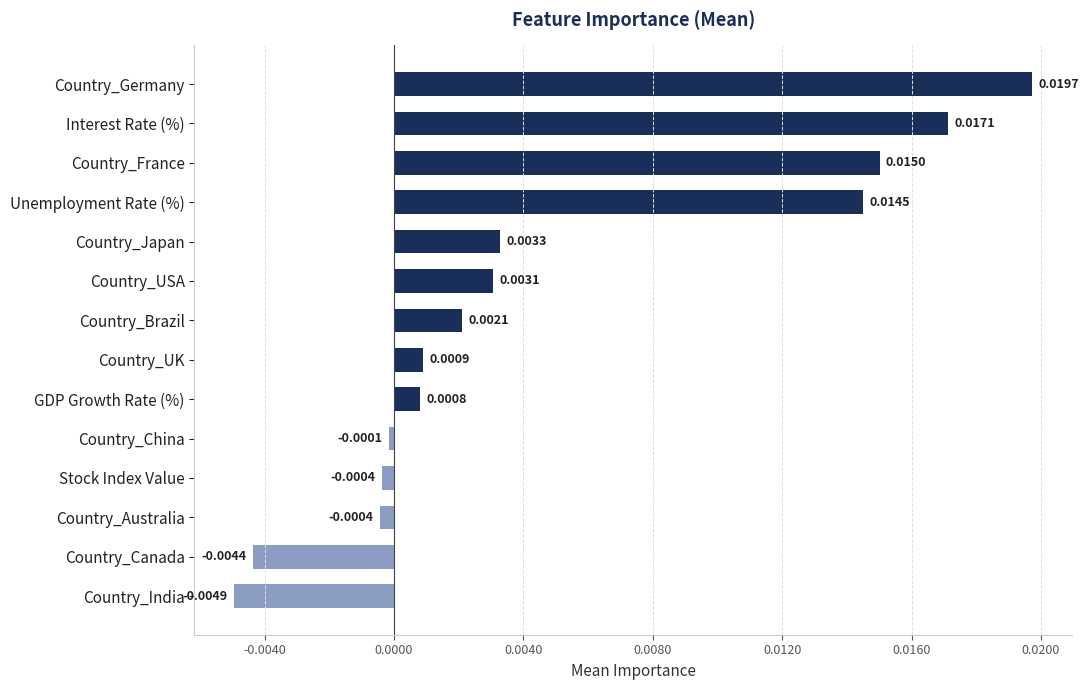

How many positive values are there?

9